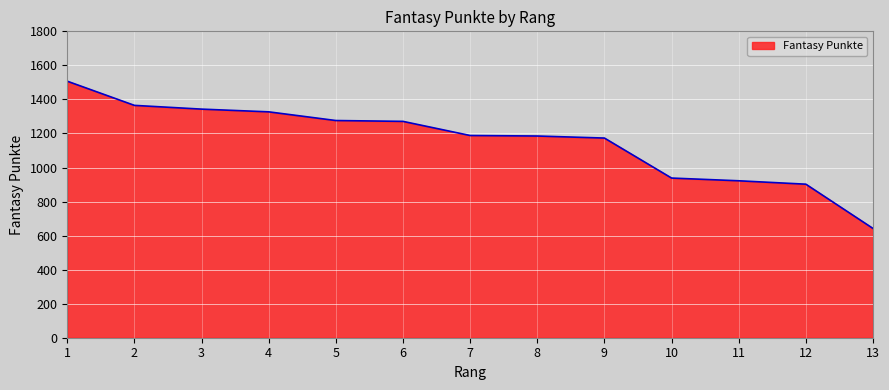

What value does the data have at 2, to the nearest 50?

1350